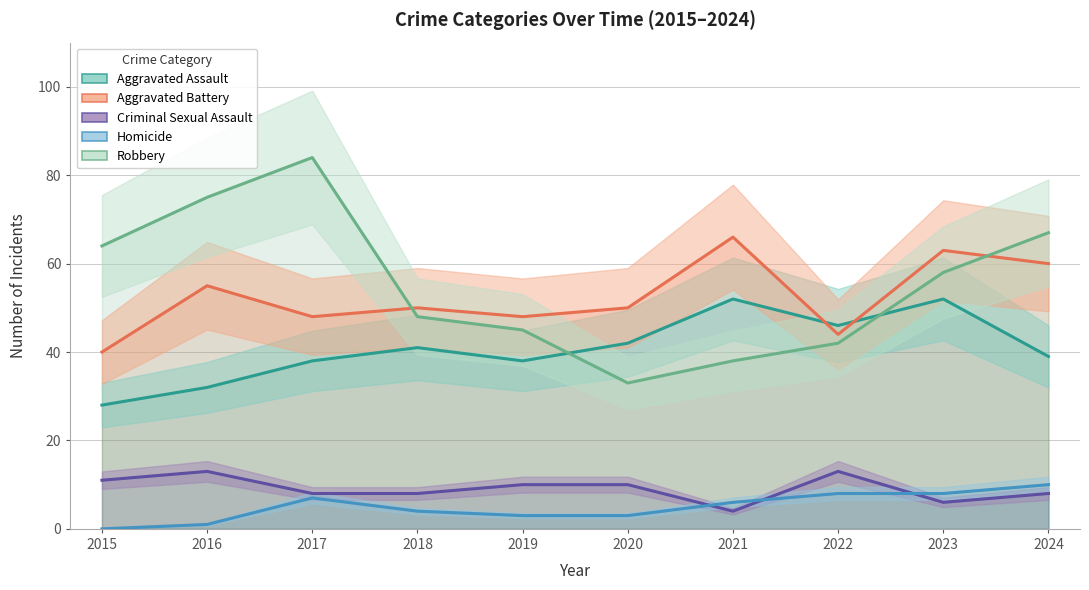

True or false: Aggravated Assault has more than 2 points higher than both neighbors.

True